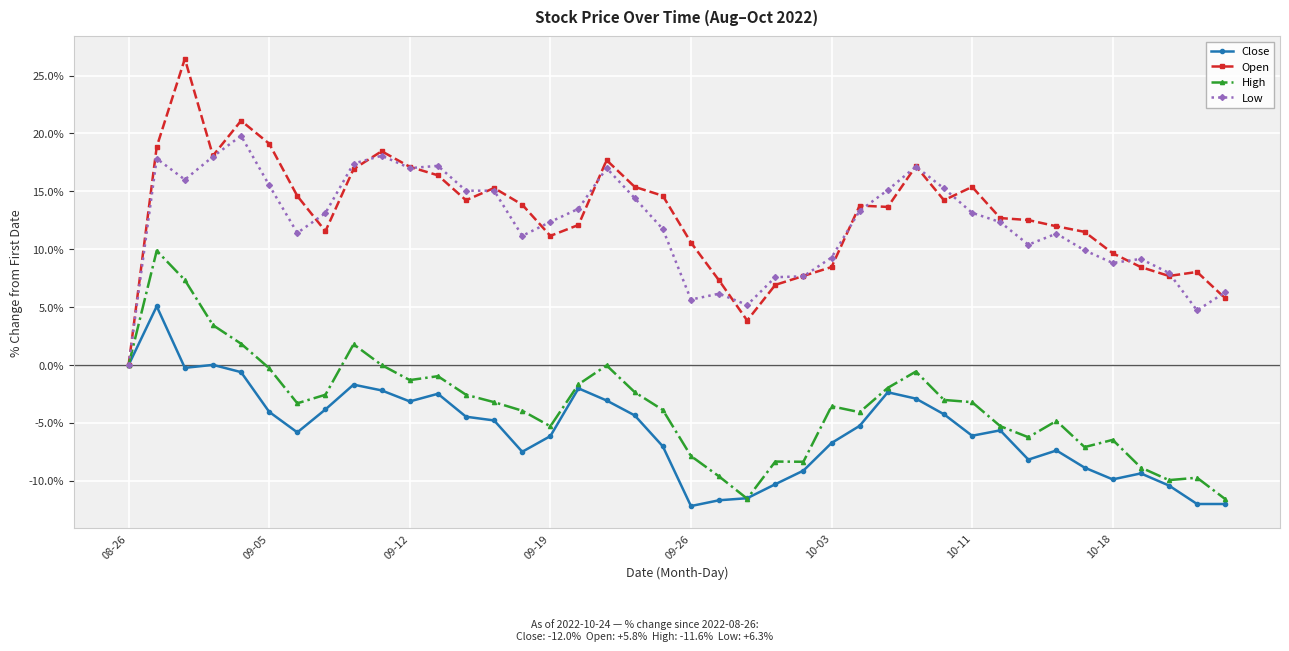

What is the value of the Close point at the 24th from the left?

-10.3